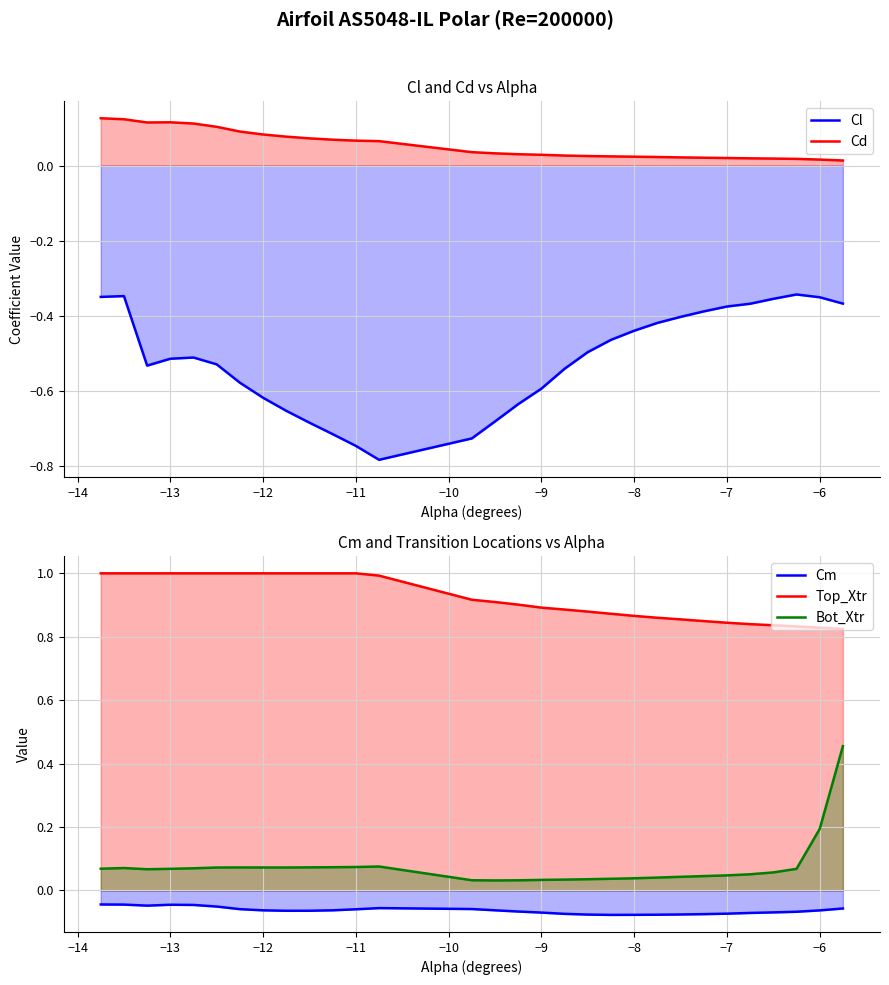

Which series has the widest spread of values?

Cl